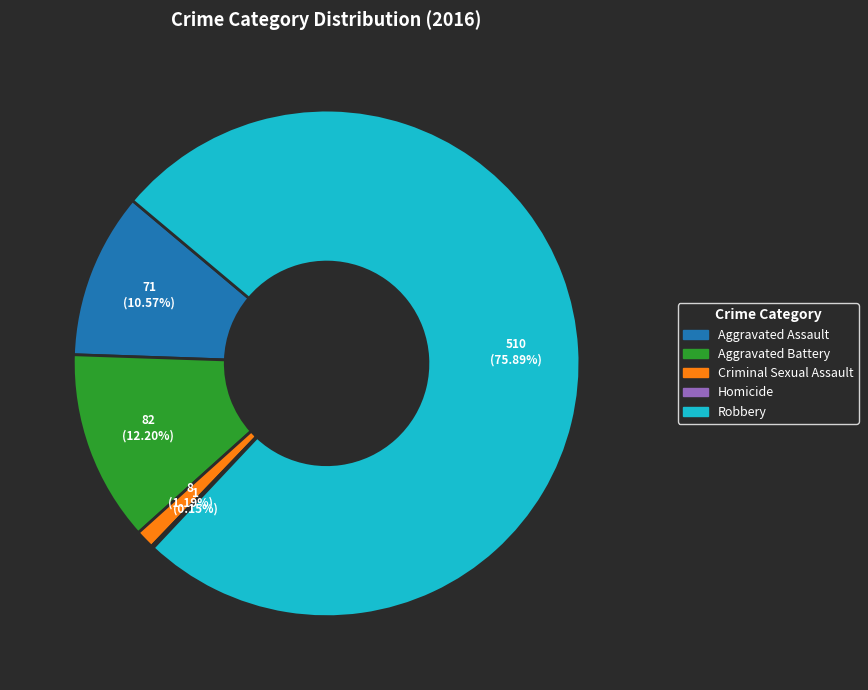

What percentage is the Aggravated Battery slice, to the nearest percent?

12%